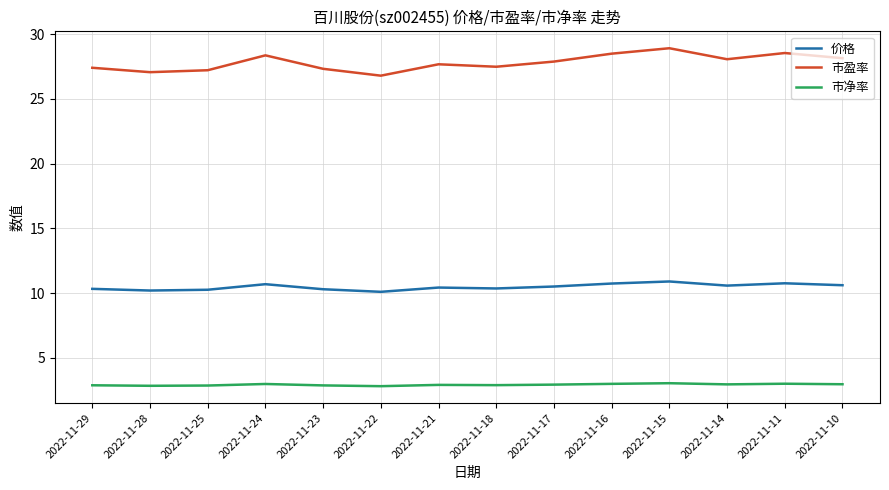

True or false: 市净率 and 市盈率 intersect in this chart.

False